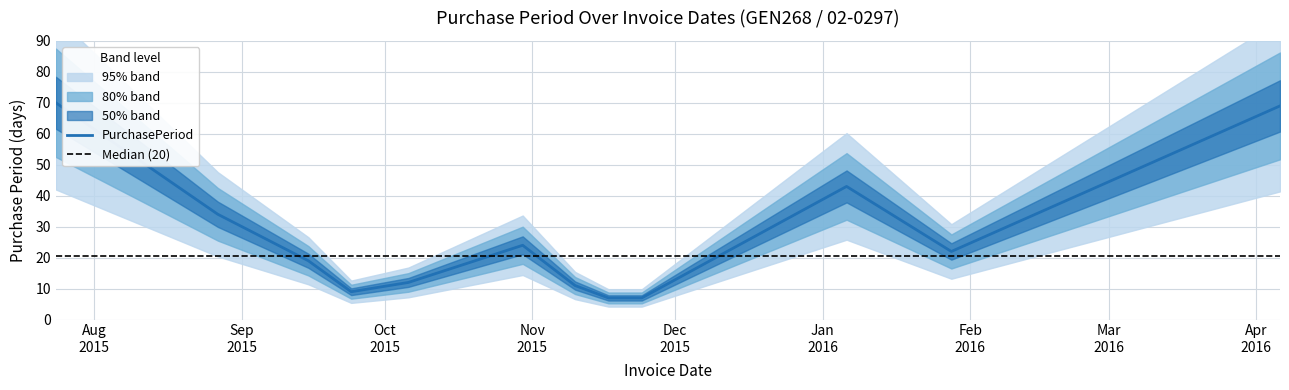

How many lines are shown in the chart?

1